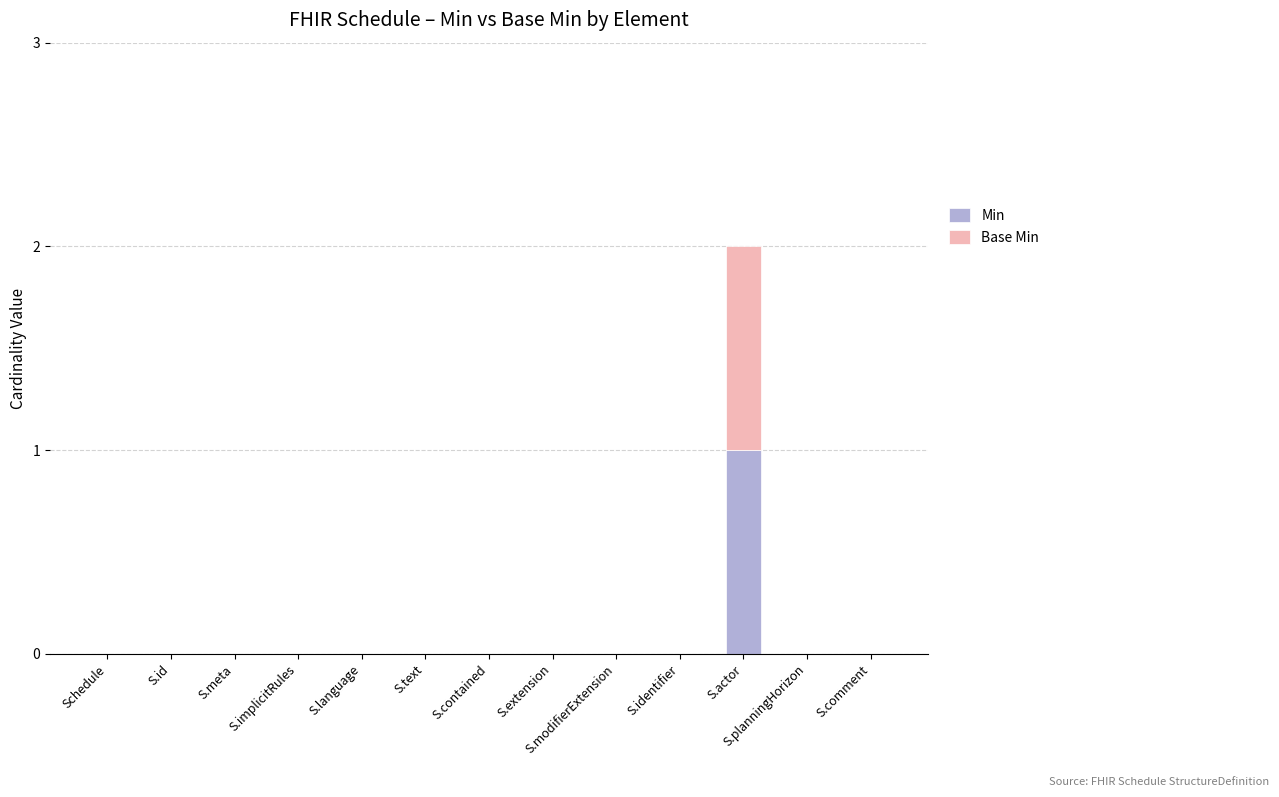

How many series are shown in this chart?

2